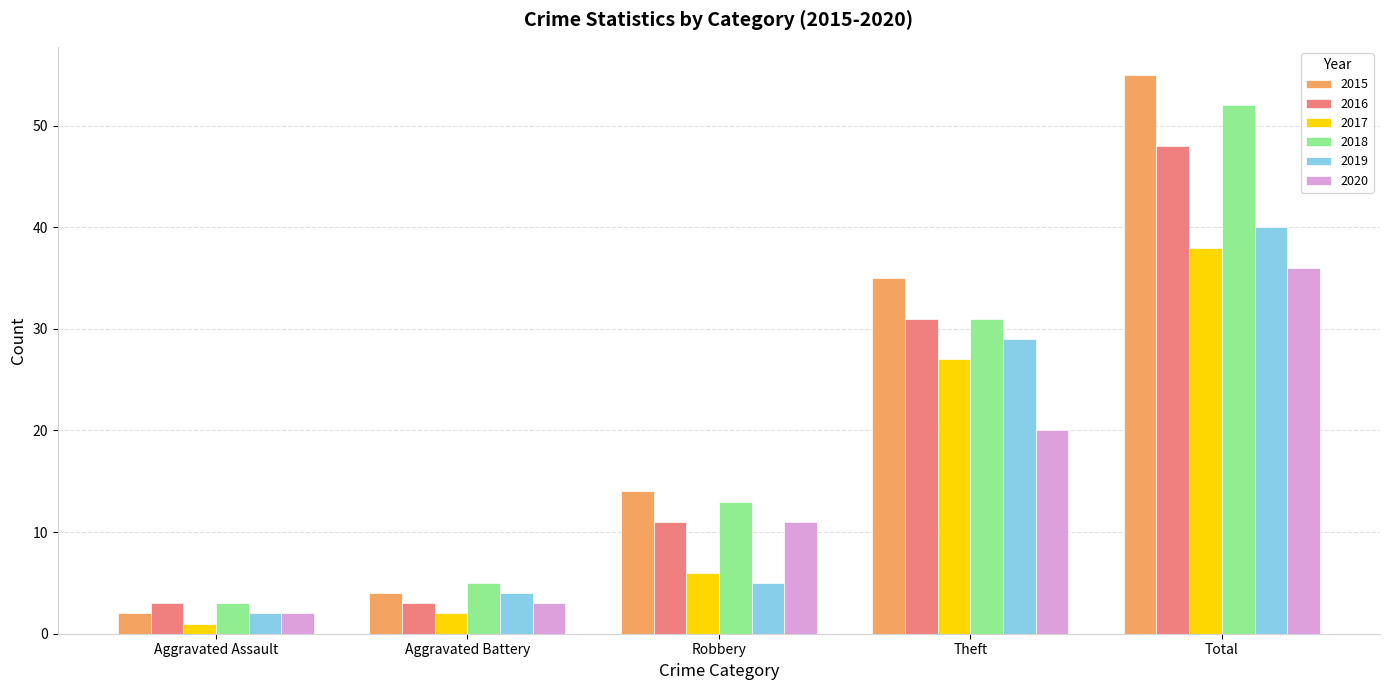

Rank the series by their maximum value, from lowest to highest.

2020, 2017, 2019, 2016, 2018, 2015